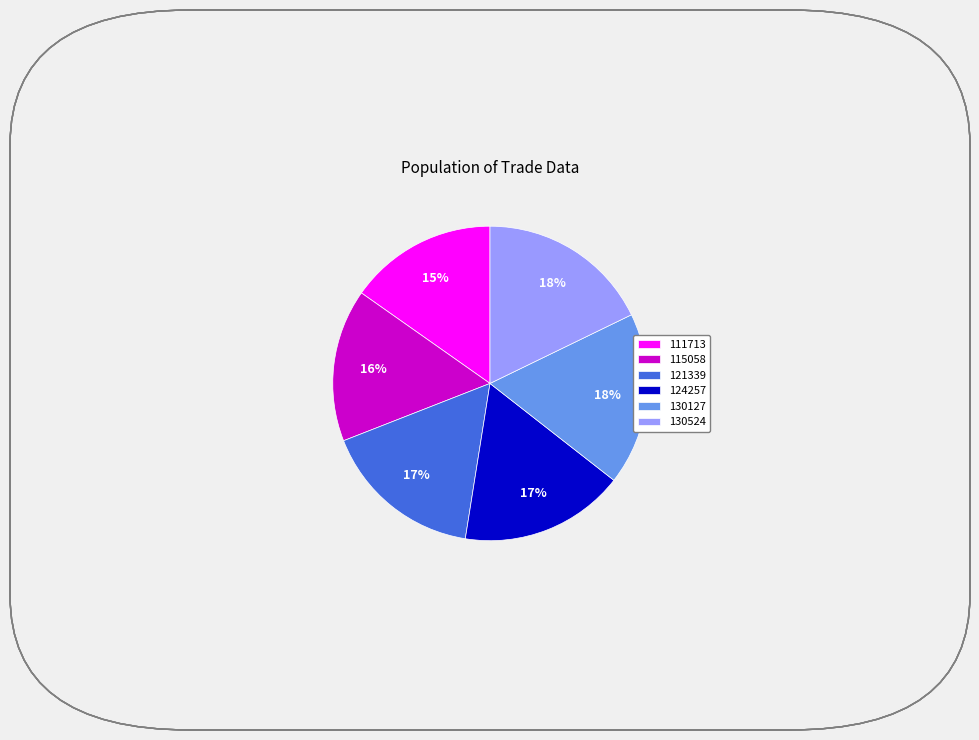

Which has a higher value, 111713 or 130127?

130127